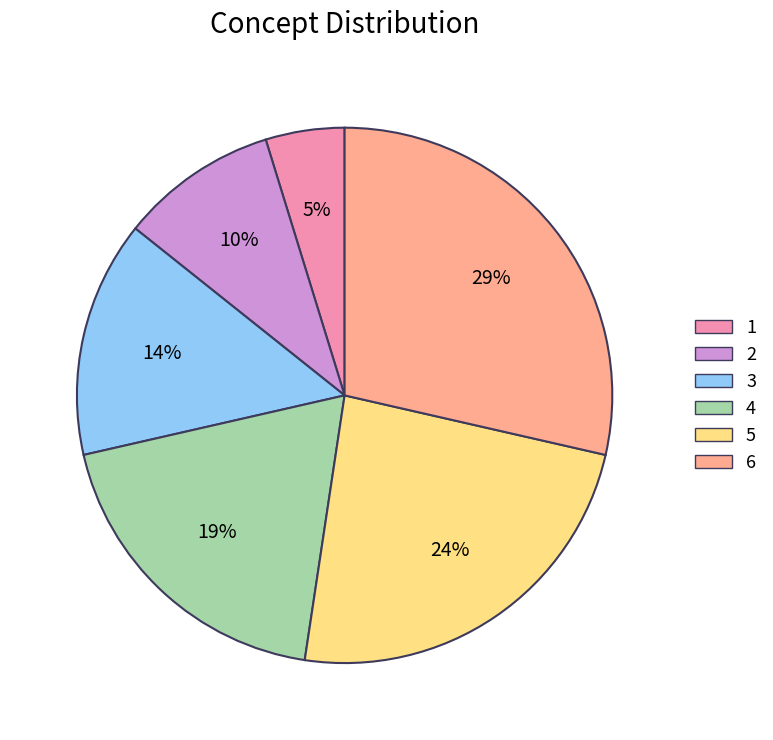

To the nearest percent, what is the difference between the largest and smallest slice percentages?

24%